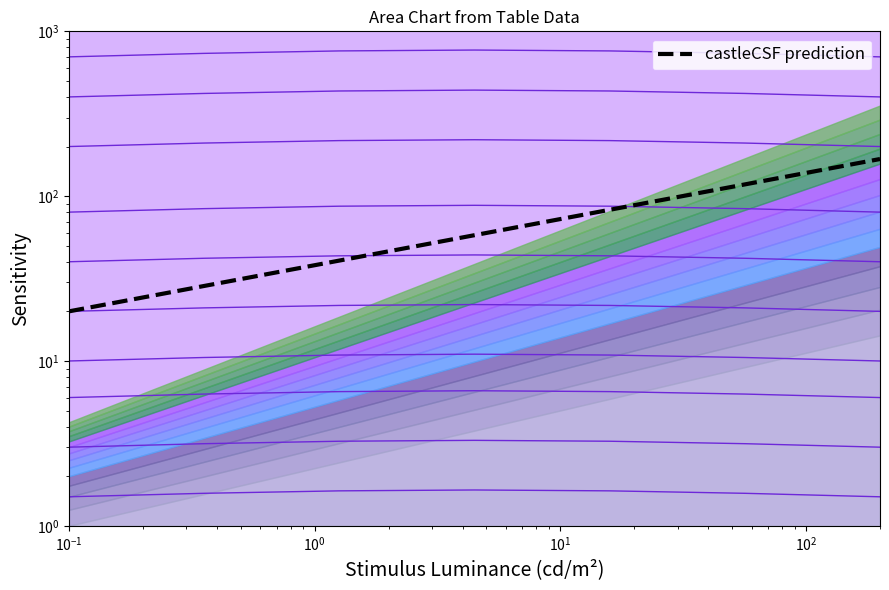

True or false: contour_40 and contour_6 cross at least once.

False